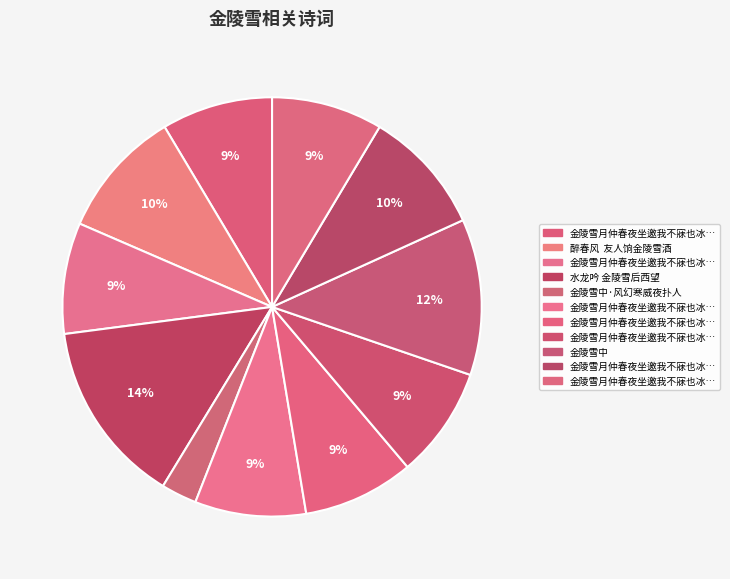

How many segments does this pie chart have?

11